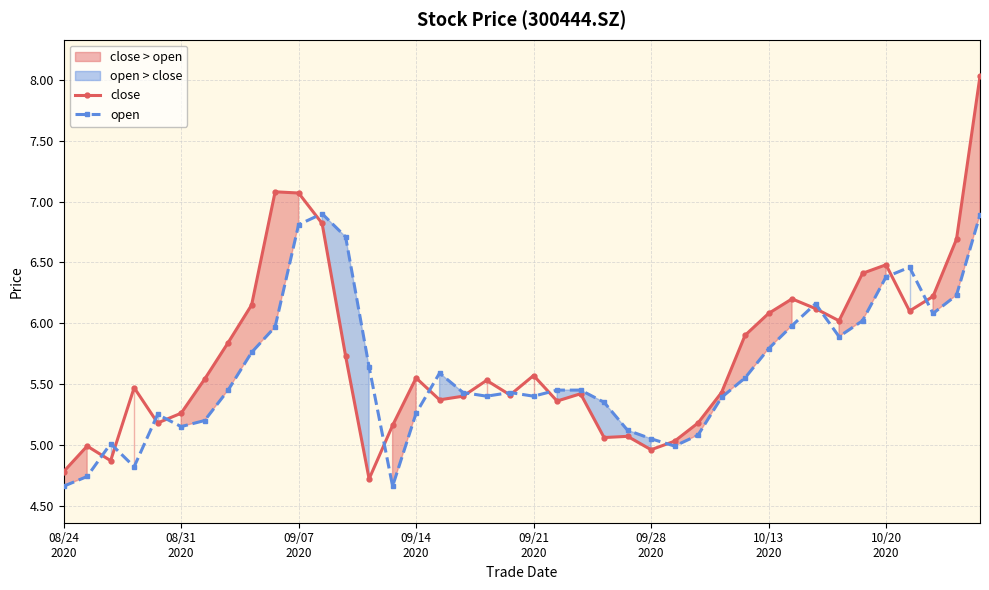

Which series has the largest range (max minus min)?

close